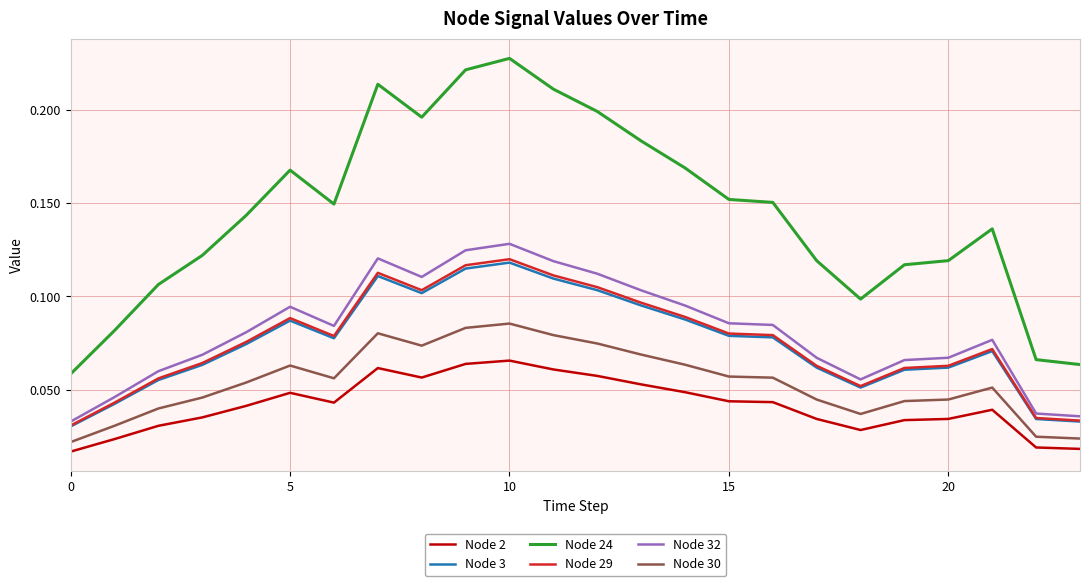

Which series has the largest total across all categories?

Node 24